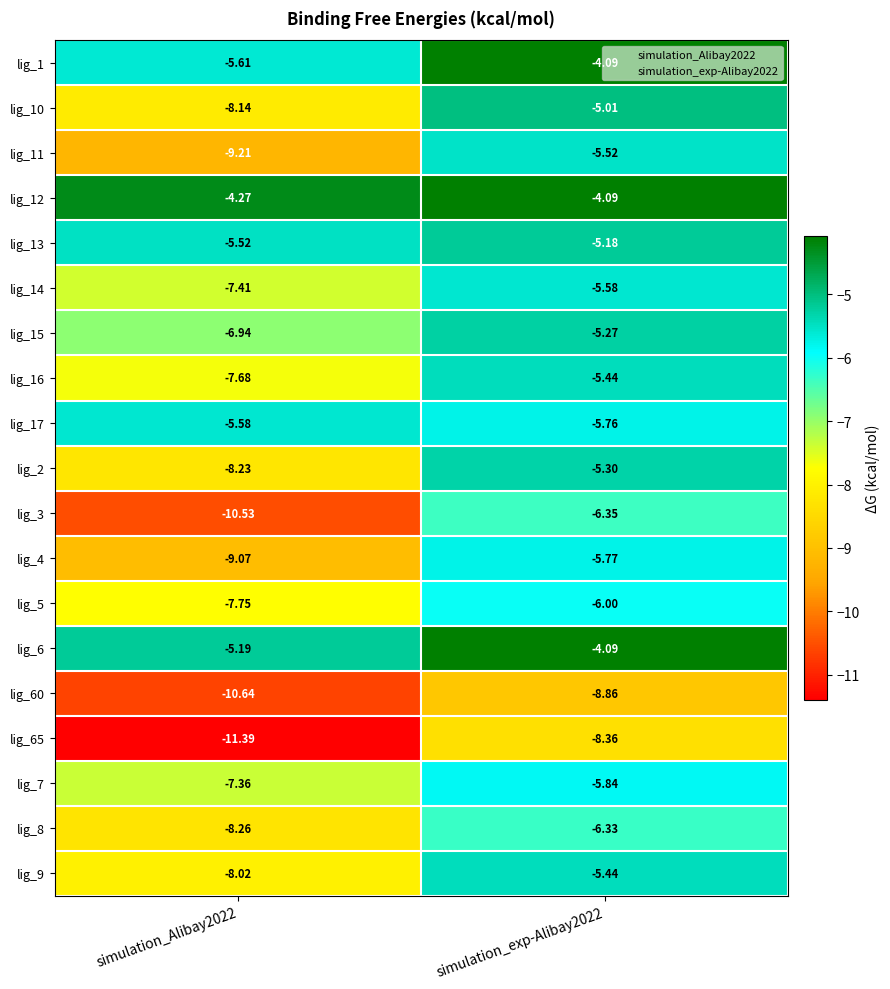

Is the value of lig_11 at simulation_Alibay2022 greater than the value of lig_12 at simulation_Alibay2022?

No